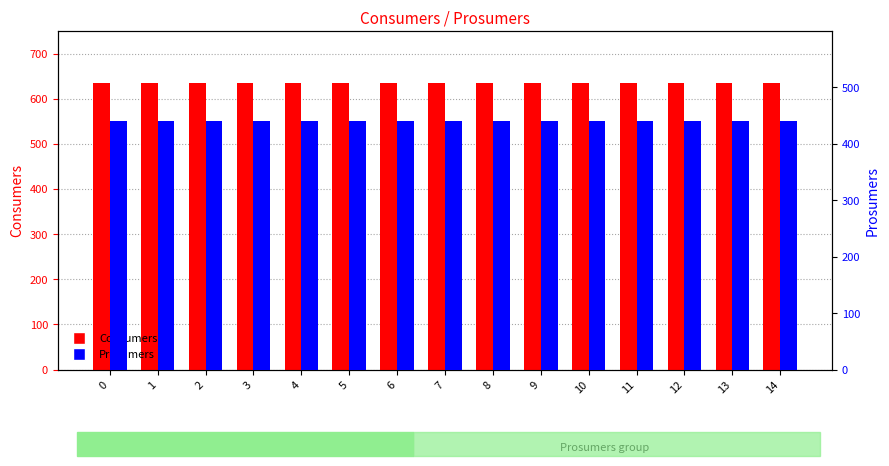

What is the lowest value of the Consumers series?

635